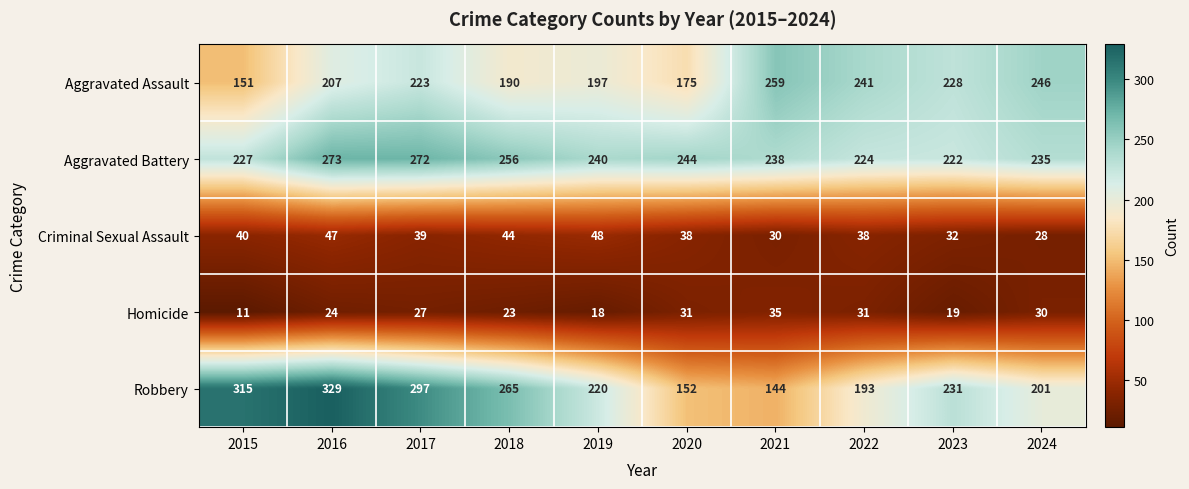

Rank the series by their maximum value, from highest to lowest.

Robbery, Aggravated Battery, Aggravated Assault, Criminal Sexual Assault, Homicide